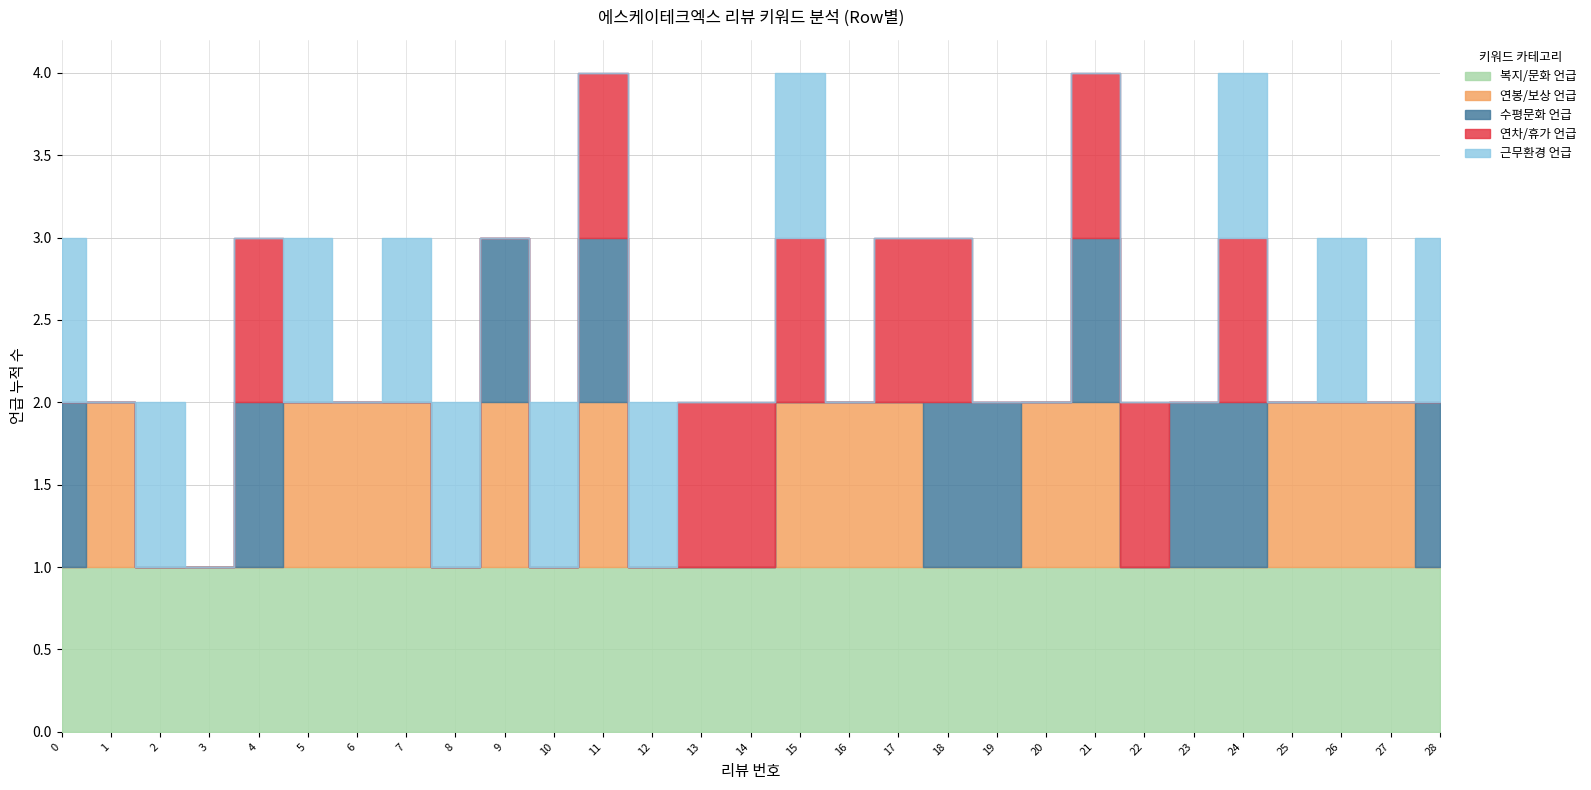

Which series has the largest range (max minus min)?

연봉/보상 언급